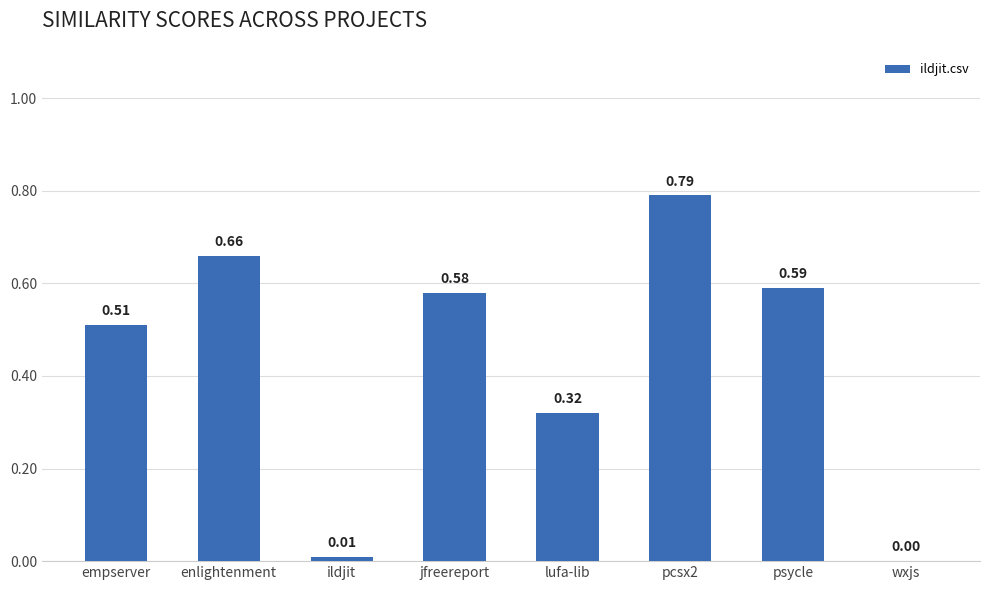

True or false: the data shows 0.2 at jfreereport.

False